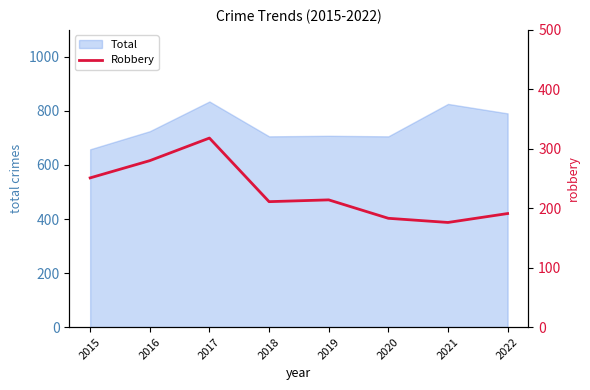

Where is the first local maximum?

2017